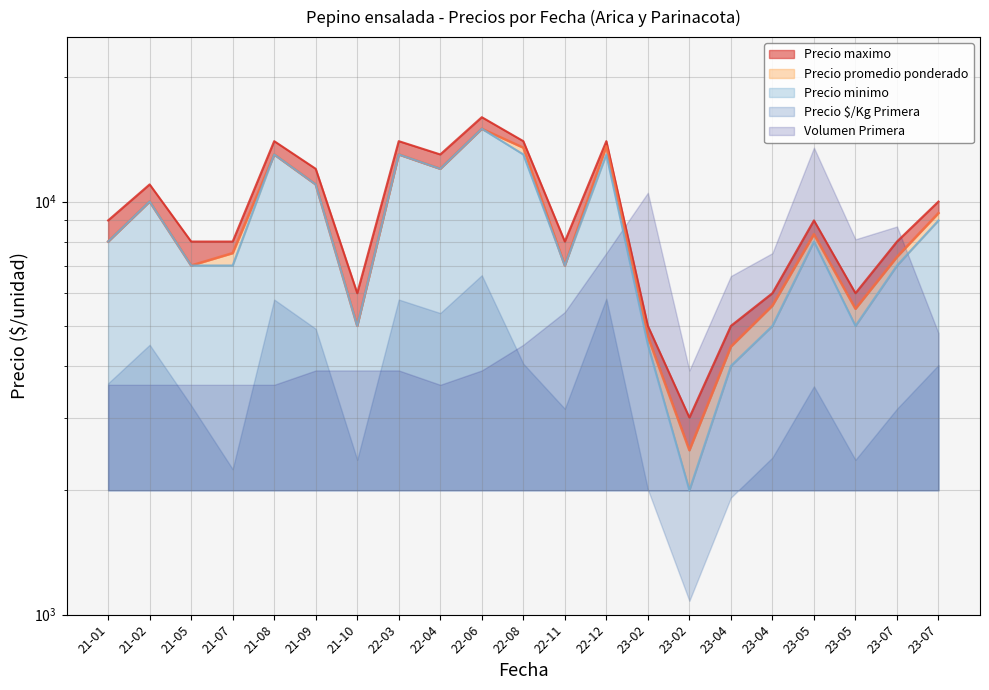

At which label does Precio maximo reach its peak?

22-06